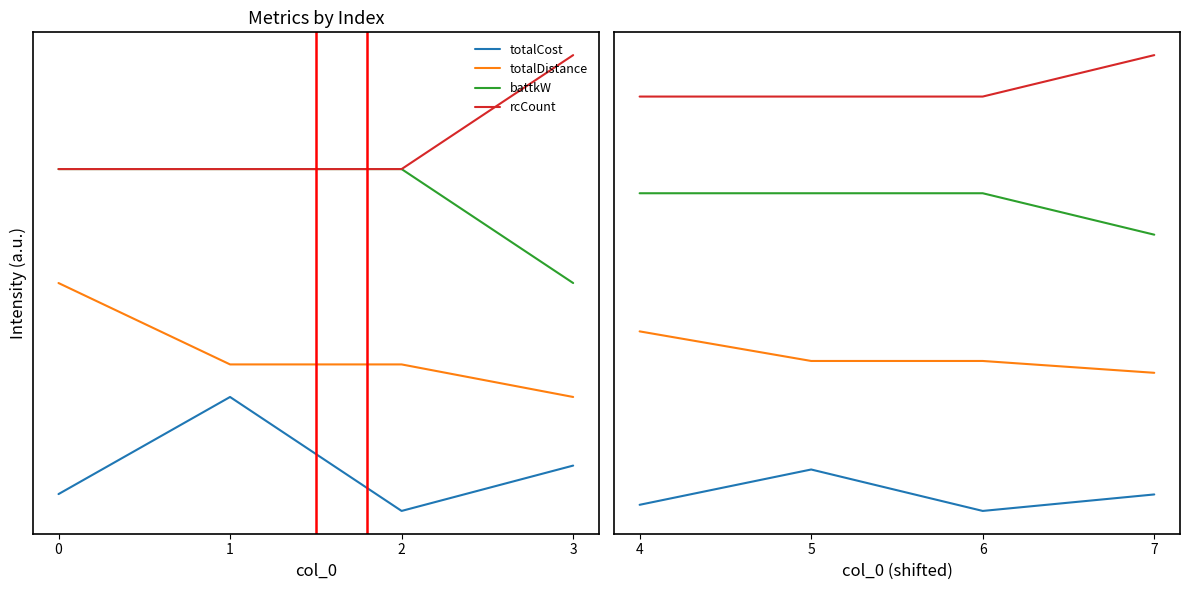

True or false: totalDistance and battkW intersect in this chart.

False